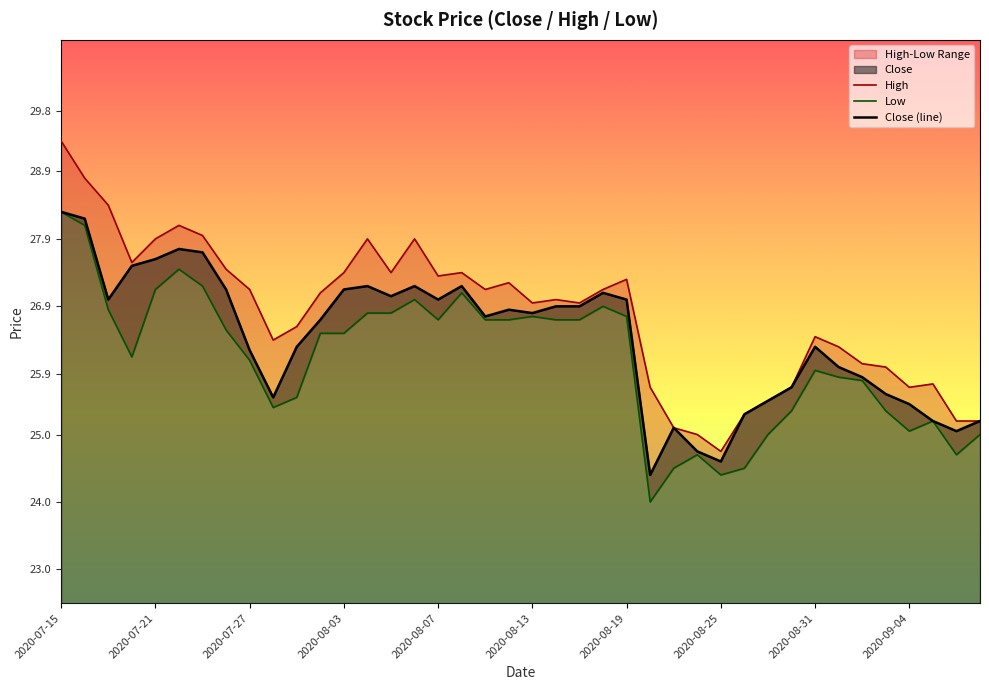

What is the lowest value of the Close (line) series?

24.4